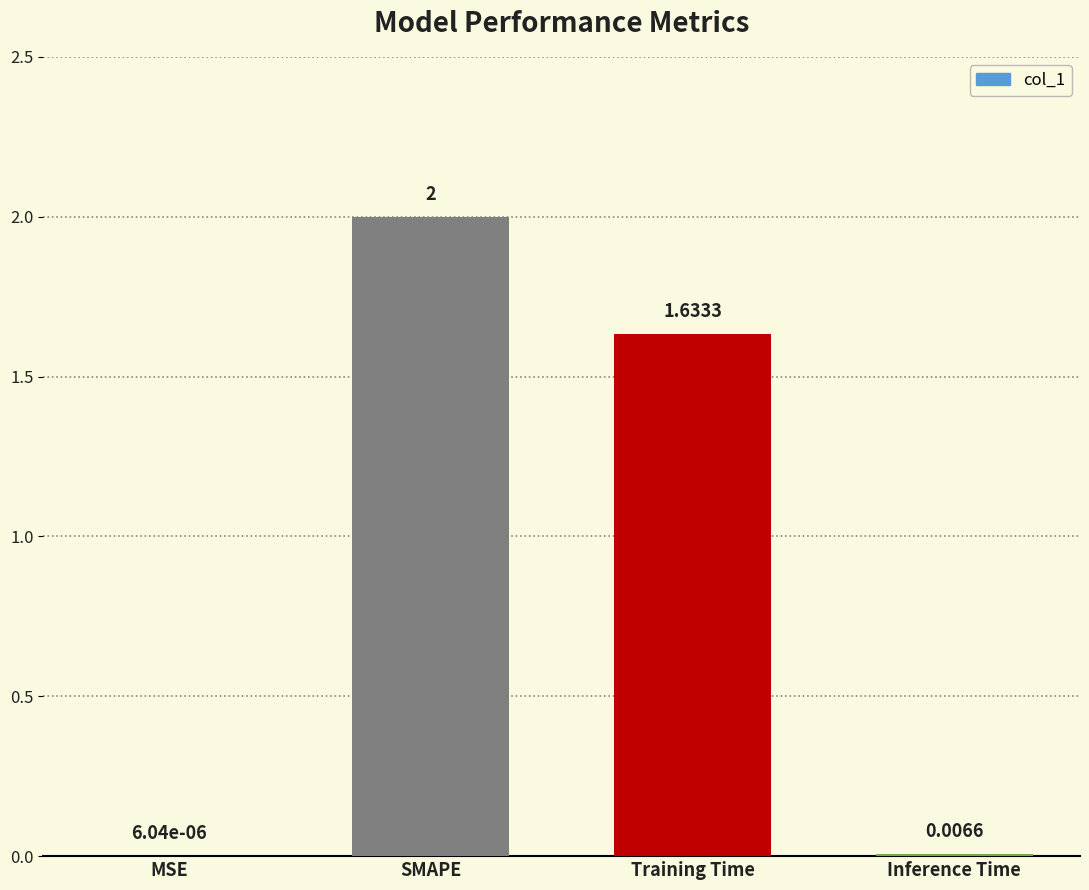

What is the sum of all values?

3.6